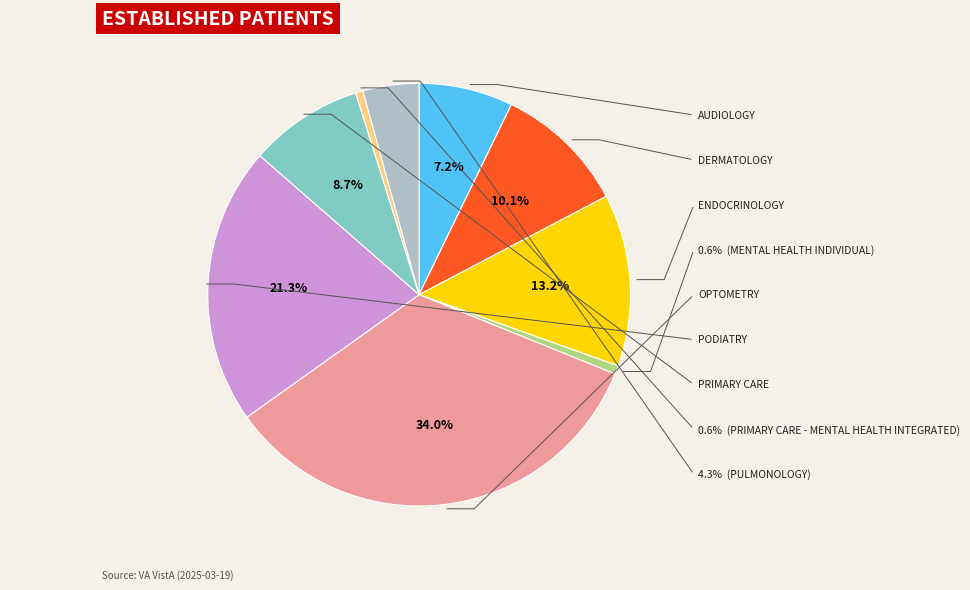

To the nearest percent, what portion does PRIMARY CARE represent?

9%